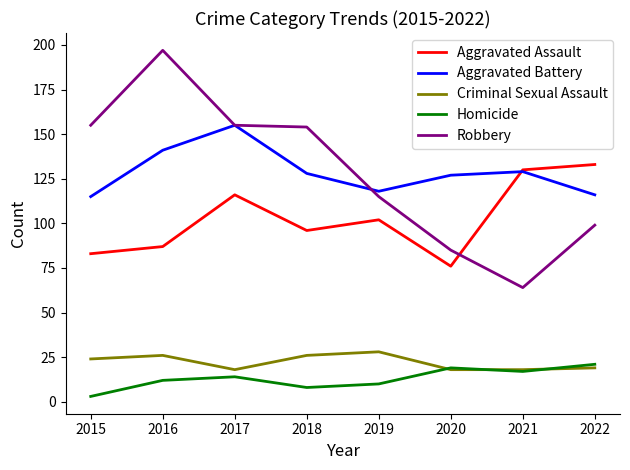

In Aggravated Battery, how many points are higher than both neighbors (excluding endpoints)?

2